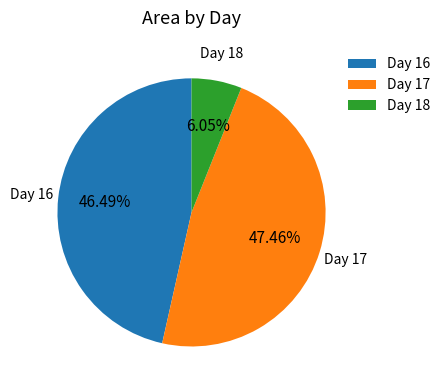

Combined, do Day 17 and Day 16 account for over 50%?

Yes